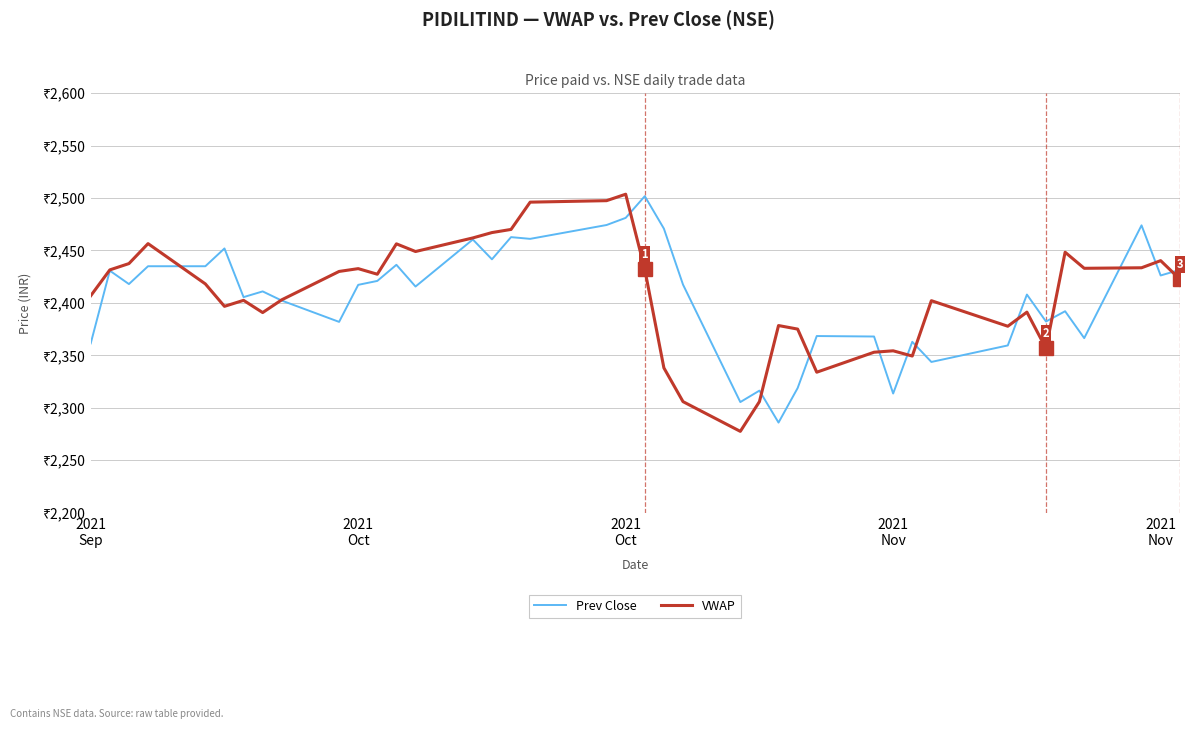

How many times do VWAP and Prev Close cross each other?

13